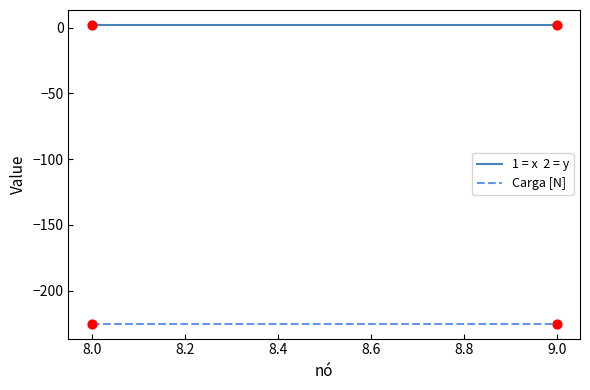

Which series has the largest Y range (max minus min)?

1 = x  2 = y